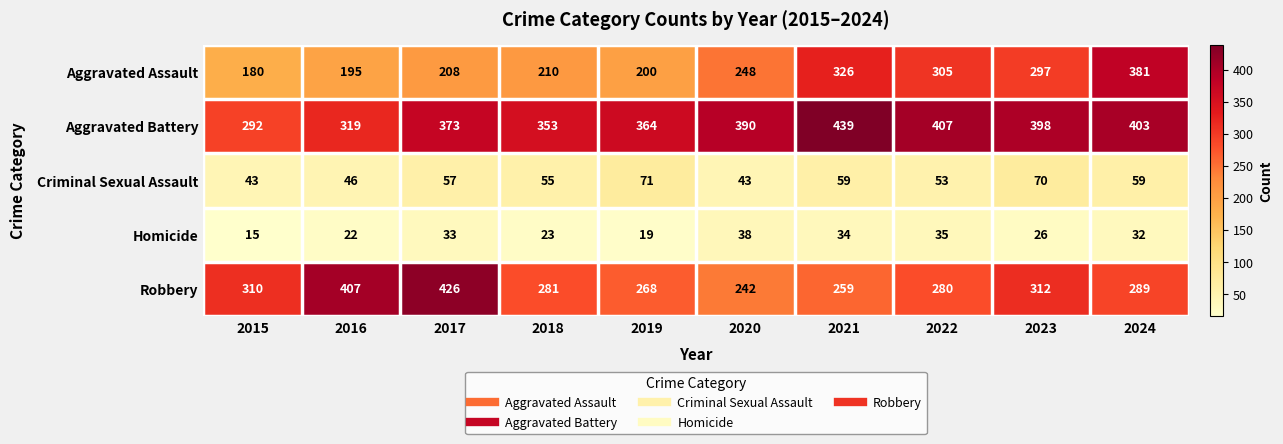

What is the total value across all series at 2016?

989